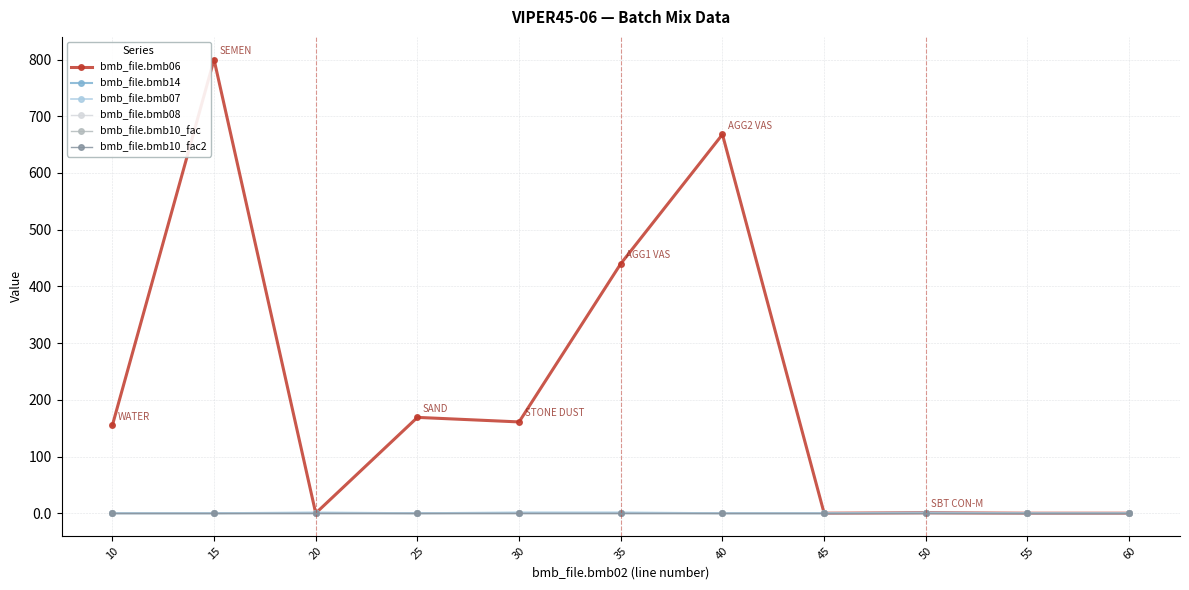

How many lines are shown in the chart?

6